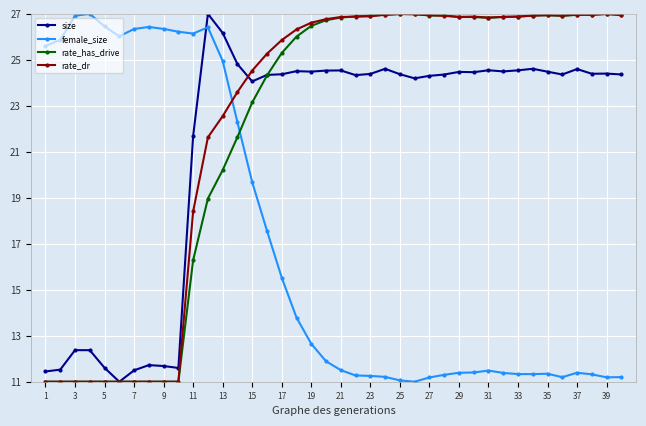

What is the value of the rate_dr point at the 40th from the left?

26.9